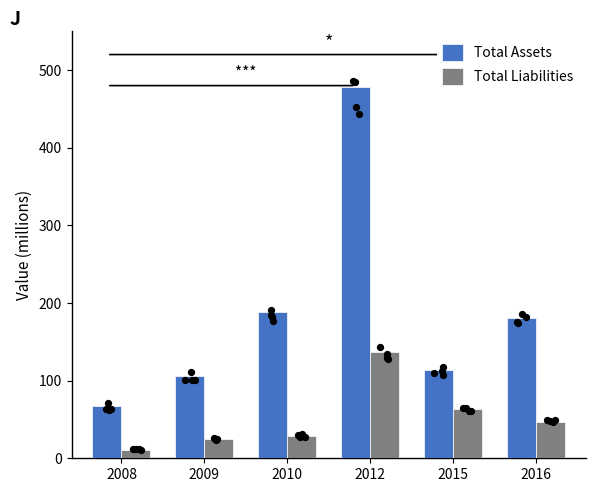

Which series reaches the minimum Y coordinate?

Total Liabilities